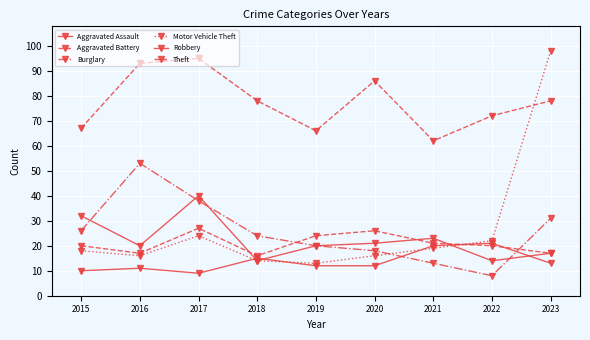

How many series are shown in this chart?

6